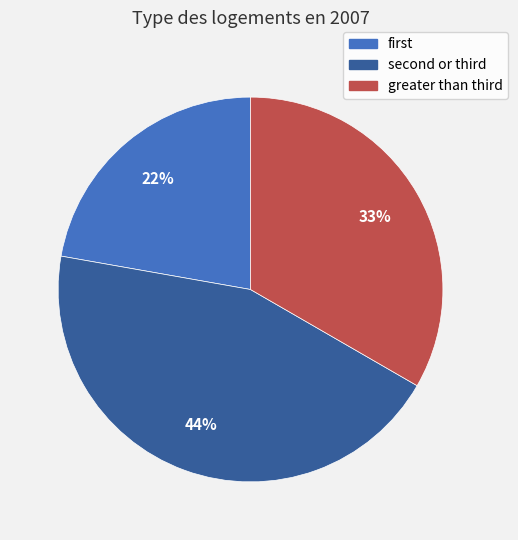

Does any single category account for the majority?

No